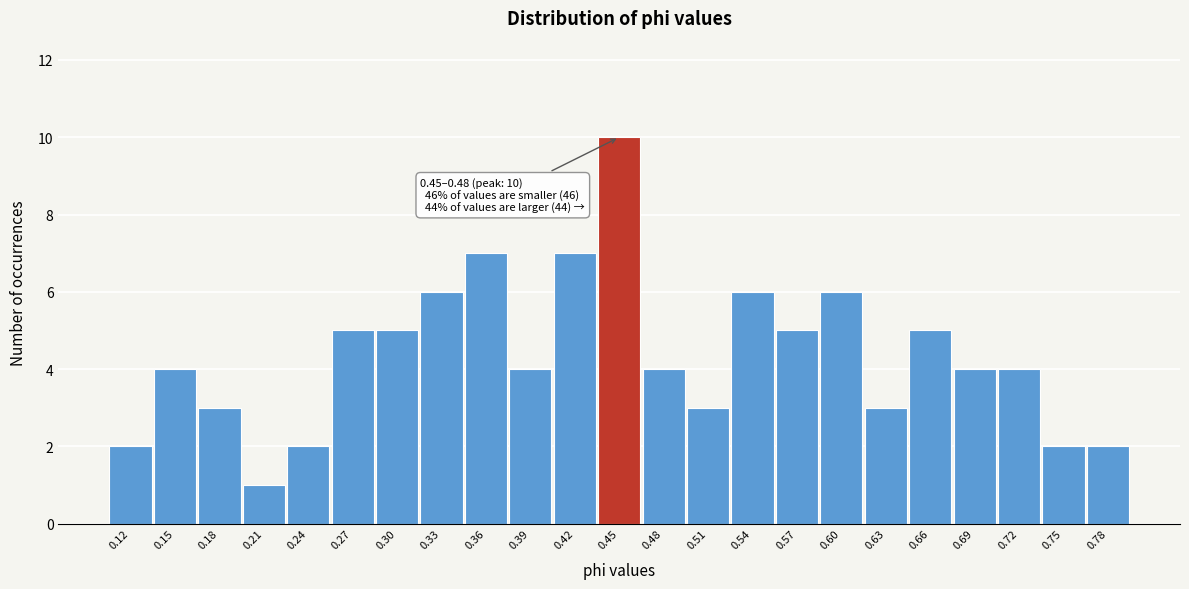

Reading left to right, list all the values displayed in this chart.

0.12=2	0.15=4	0.18=3	0.21=1	0.24=2	0.27=5	0.30=5	0.33=6	0.36=7	0.39=4	0.42=7	0.45=10	0.48=4	0.51=3	0.54=6	0.57=5	0.60=6	0.63=3	0.66=5	0.69=4	0.72=4	0.75=2	0.78=2